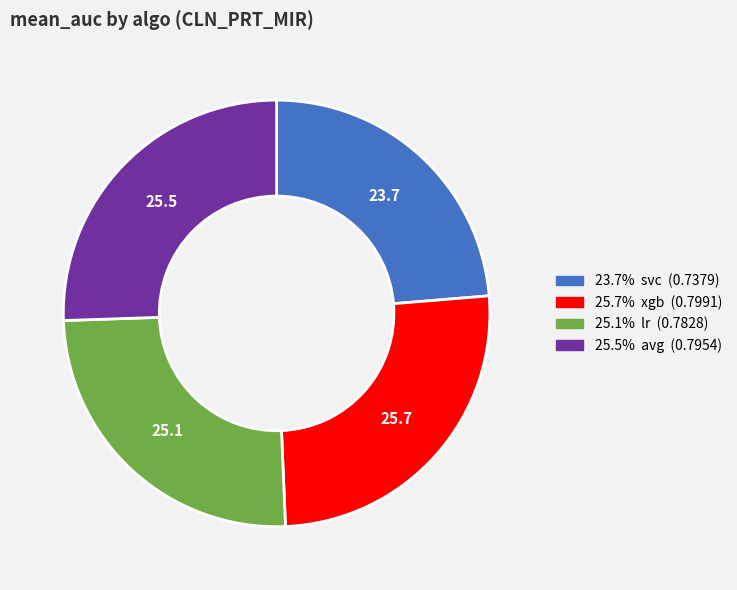

Is there a majority slice in this chart?

No